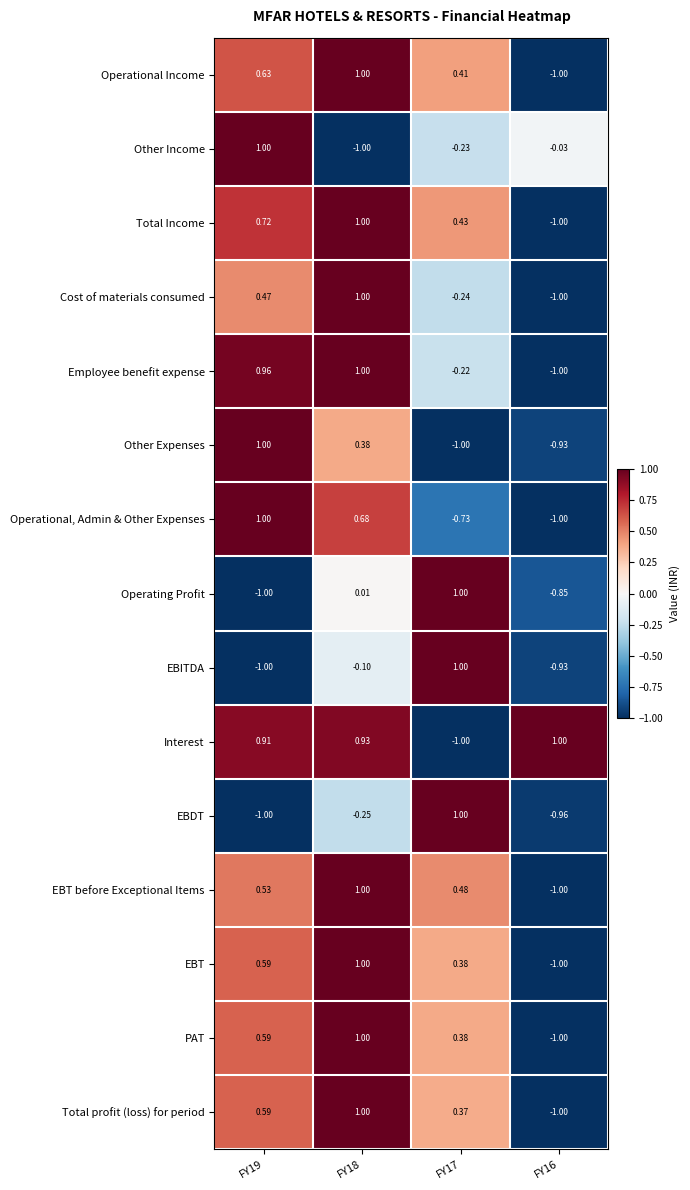

Which series has the largest total across all categories?

Interest